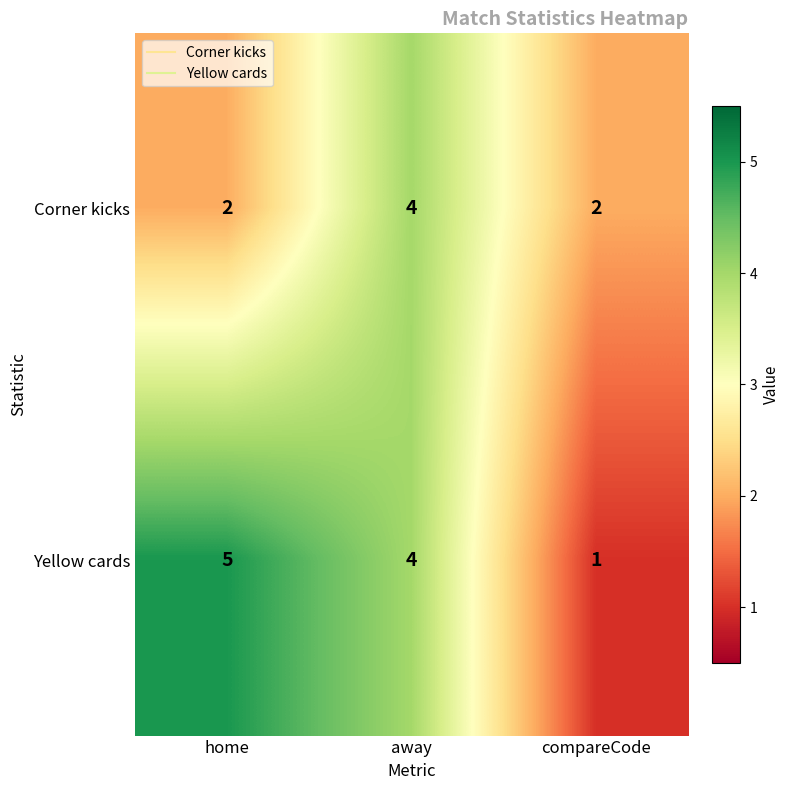

What is the average value of the Corner kicks series?

3